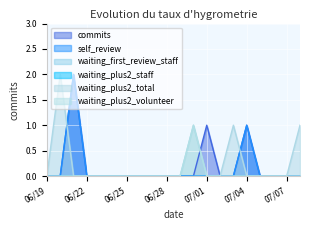

What position from the left is 2012/06/26?

8